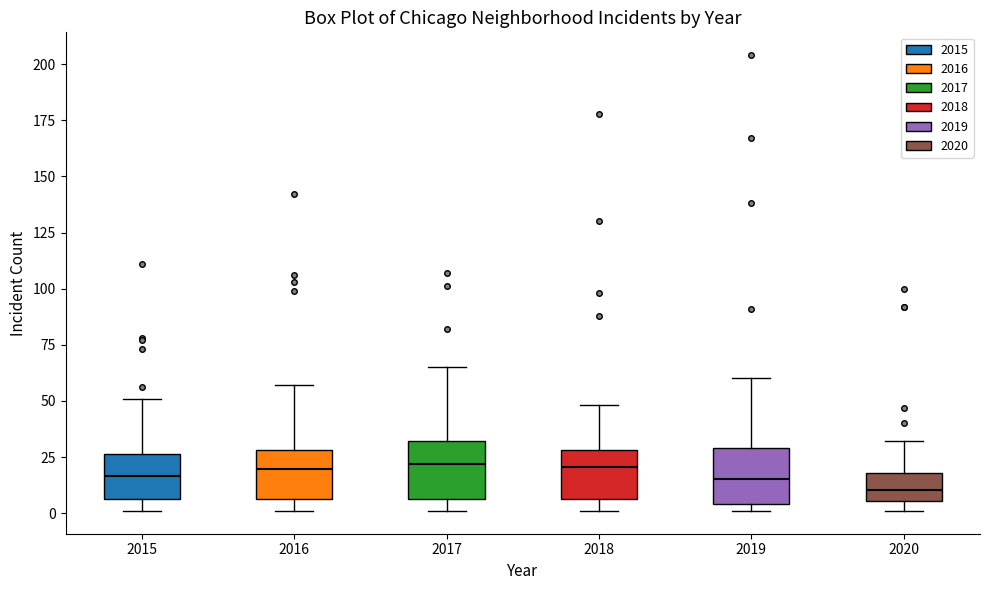

Where is the upper edge of the box at x = 2017 on the y-axis? The values are not printed on the chart, so give them approximately, as read against the axis.

30